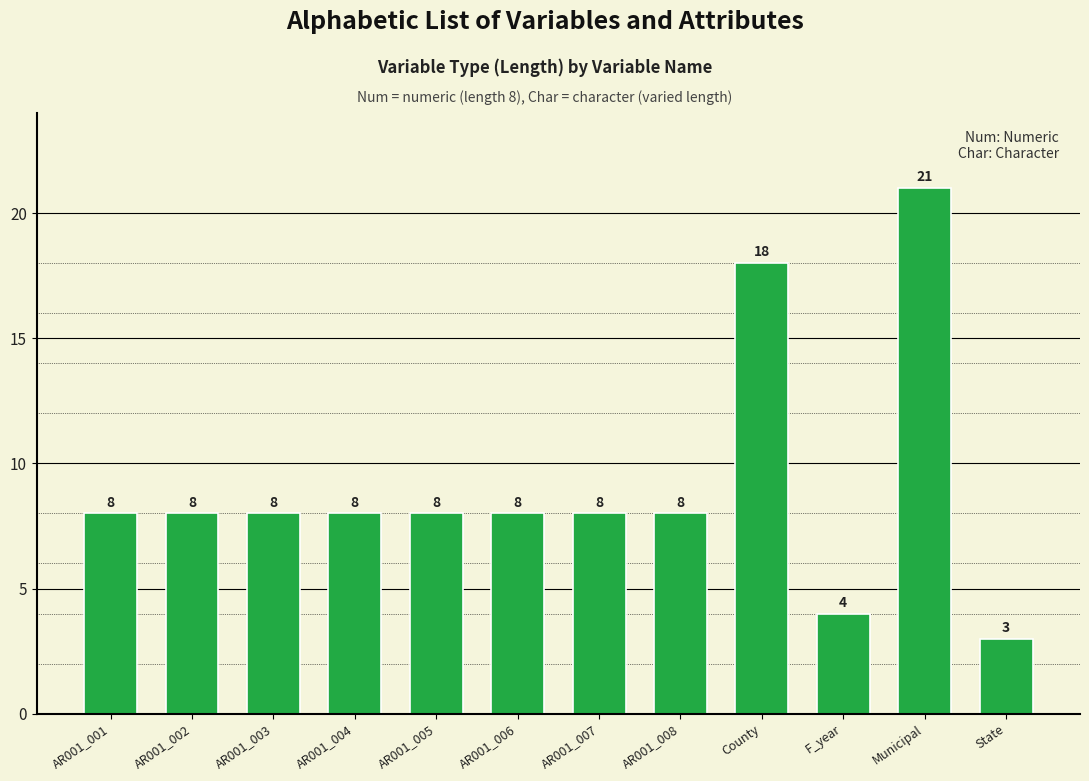

Reading left to right, list all the values displayed in this chart.

8	8	8	8	8	8	8	8	18	4	21	3